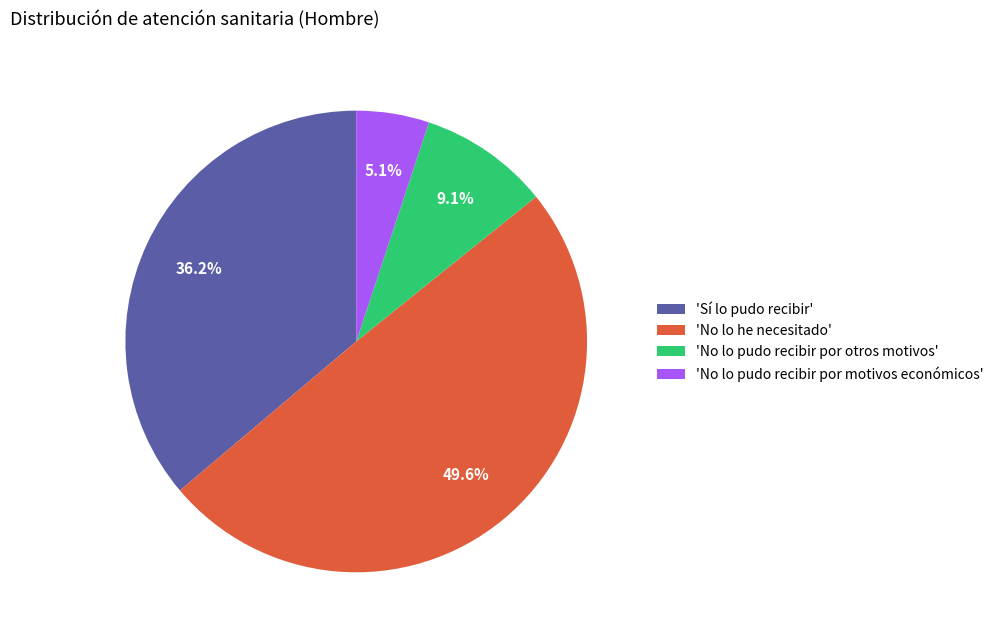

How many segments does this pie chart have?

4